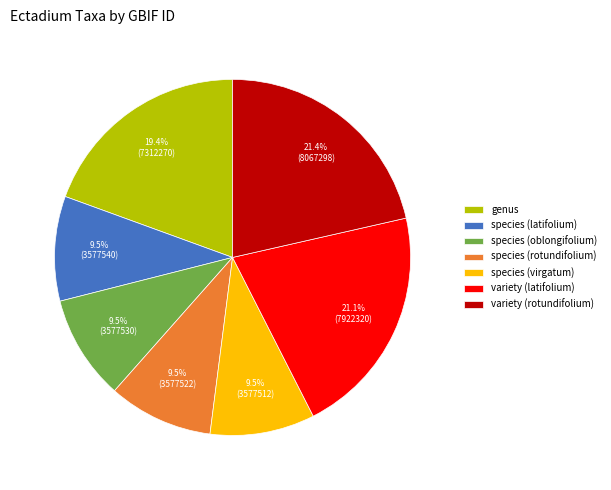

What is the ratio of the value at species (virgatum) to the value at species (oblongifolium)?

1.0